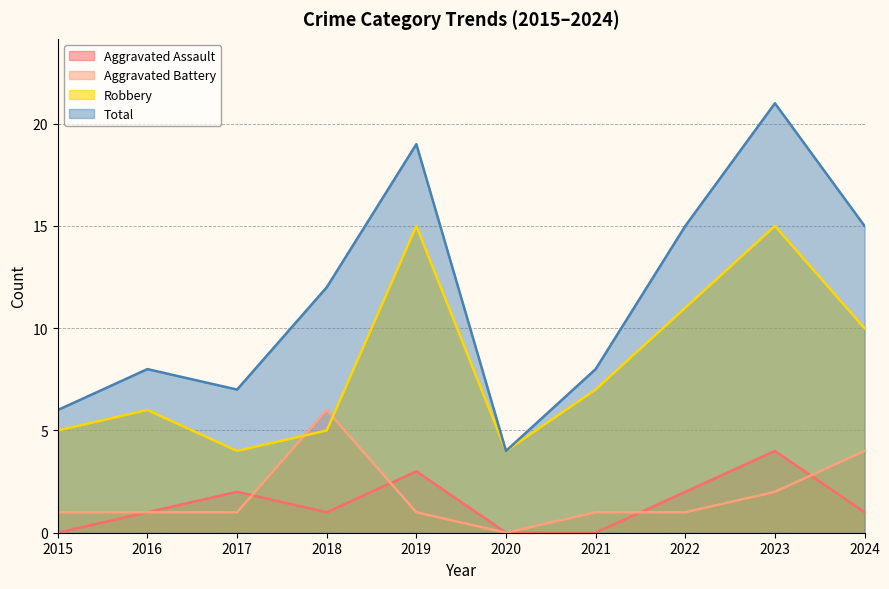

True or false: Total and Aggravated Assault cross at least once.

False